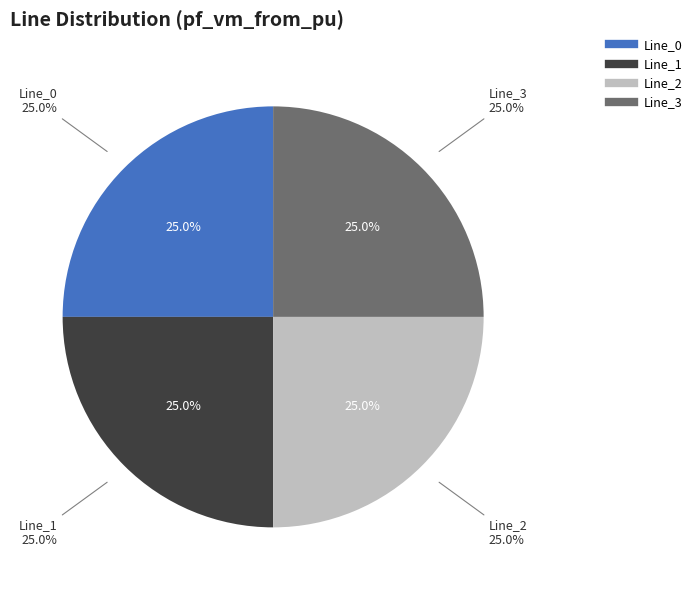

How many segments does this pie chart have?

4